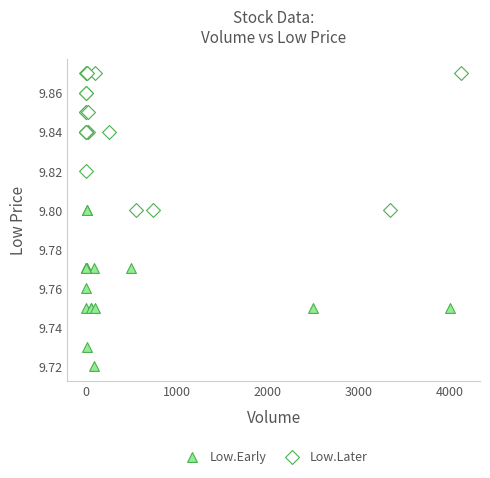

Which series contains the highest Y value?

Low.Later